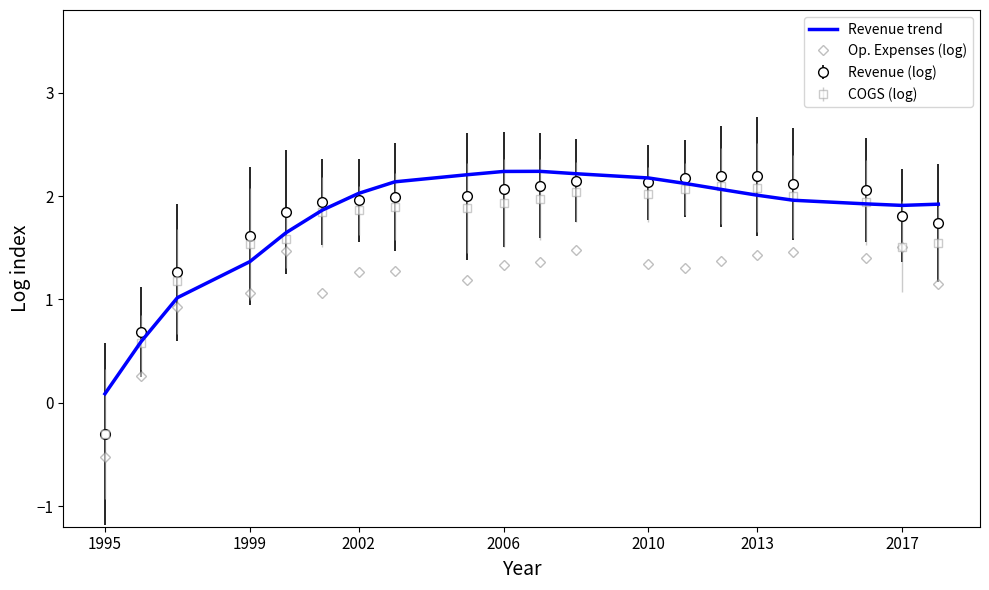

How many values in the Op. Expenses (log) series are below 1?

3